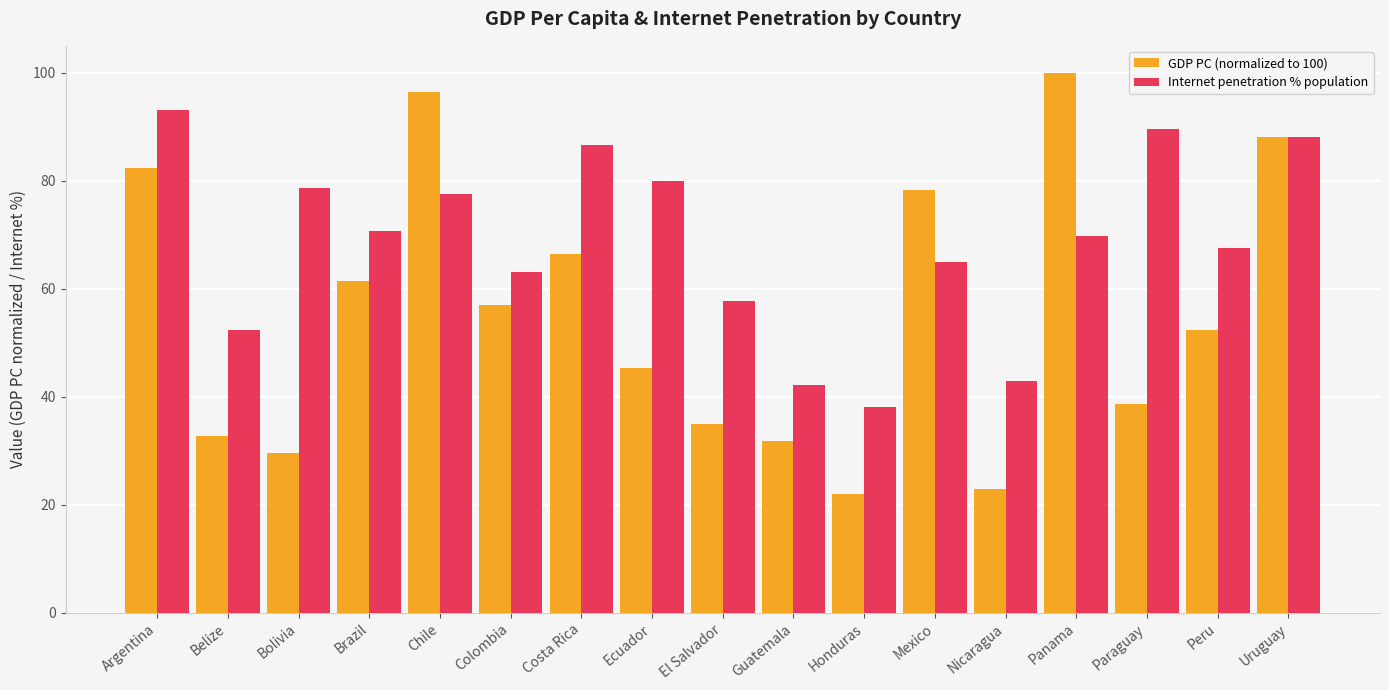

Which series has the largest range (max minus min)?

GDP PC (normalized to 100)